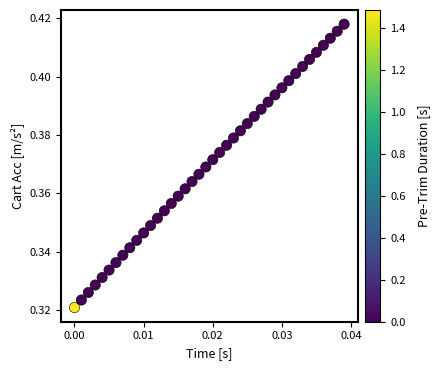

How many points are shown in the scatter plot?

40